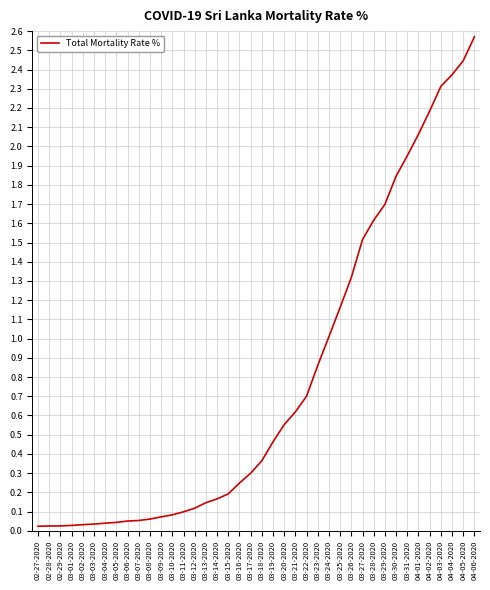

What is the difference between the maximum and minimum values?

2.5